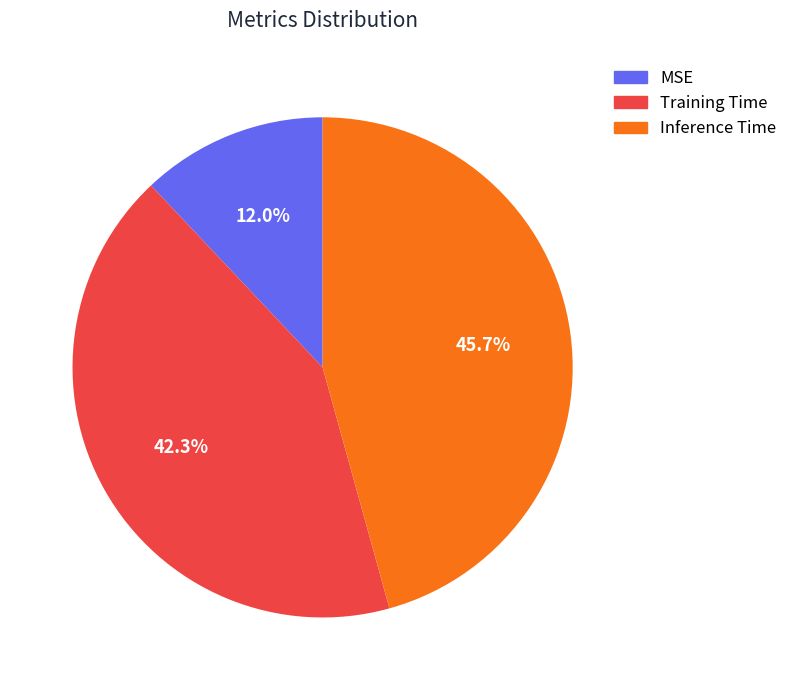

To the nearest percent, what is the combined percentage of MSE and Training Time?

54%